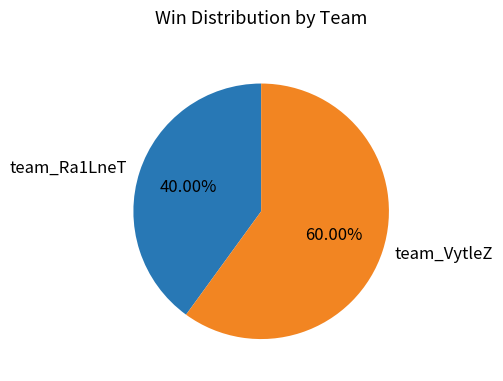

To the nearest percent, what is the difference between the team_Ra1LneT and team_VytleZ slice percentages?

20%